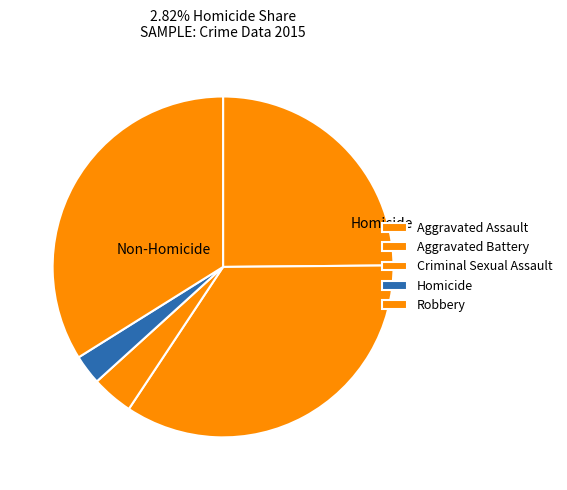

To the nearest percent, what is the average slice percentage?

20%